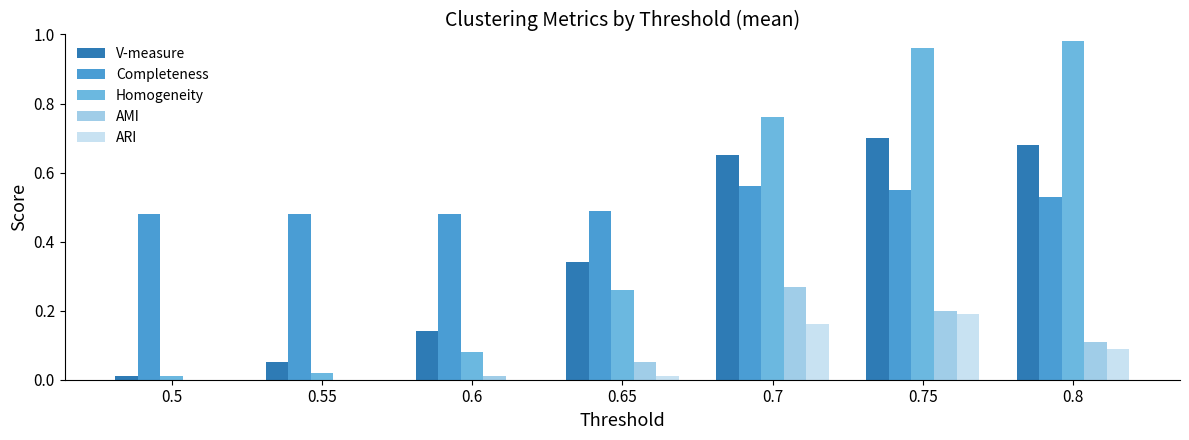

At which category is the sum across all series the highest?

0.75